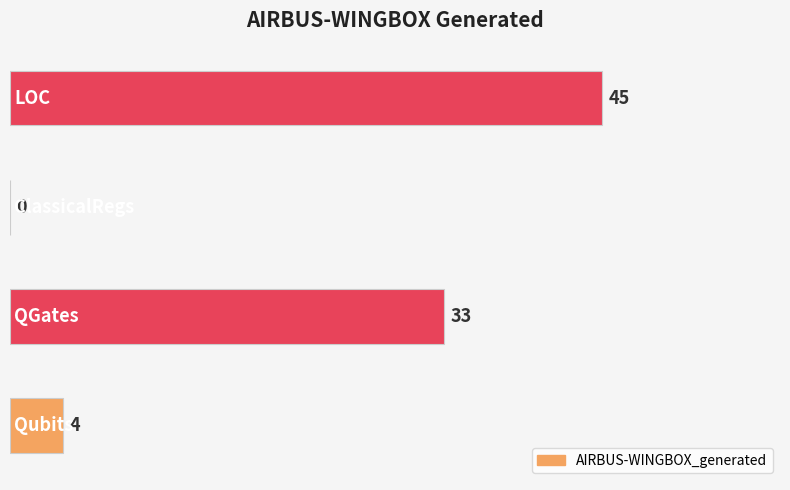

What is the sum of all values?

82